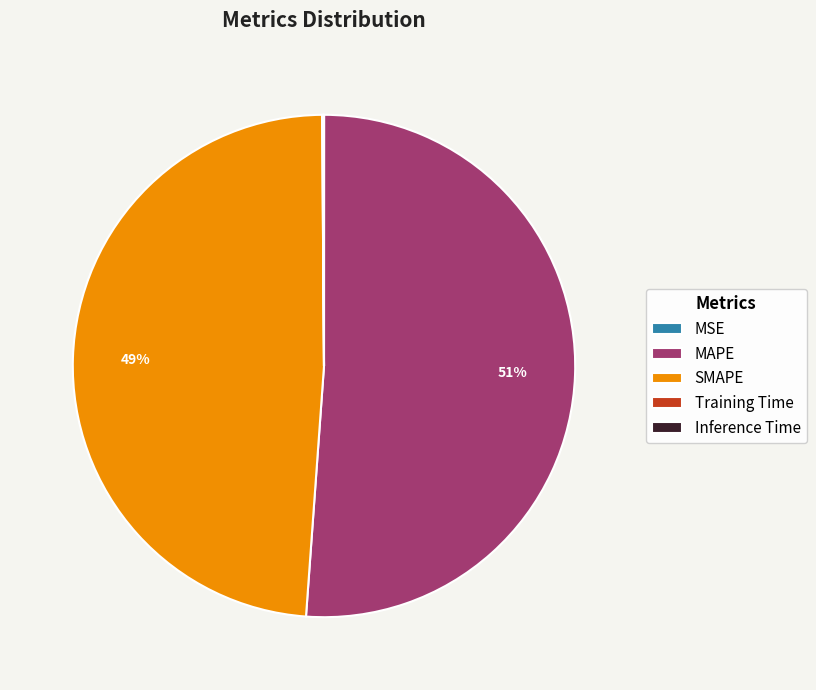

To the nearest percent, what portion does MAPE represent?

51%